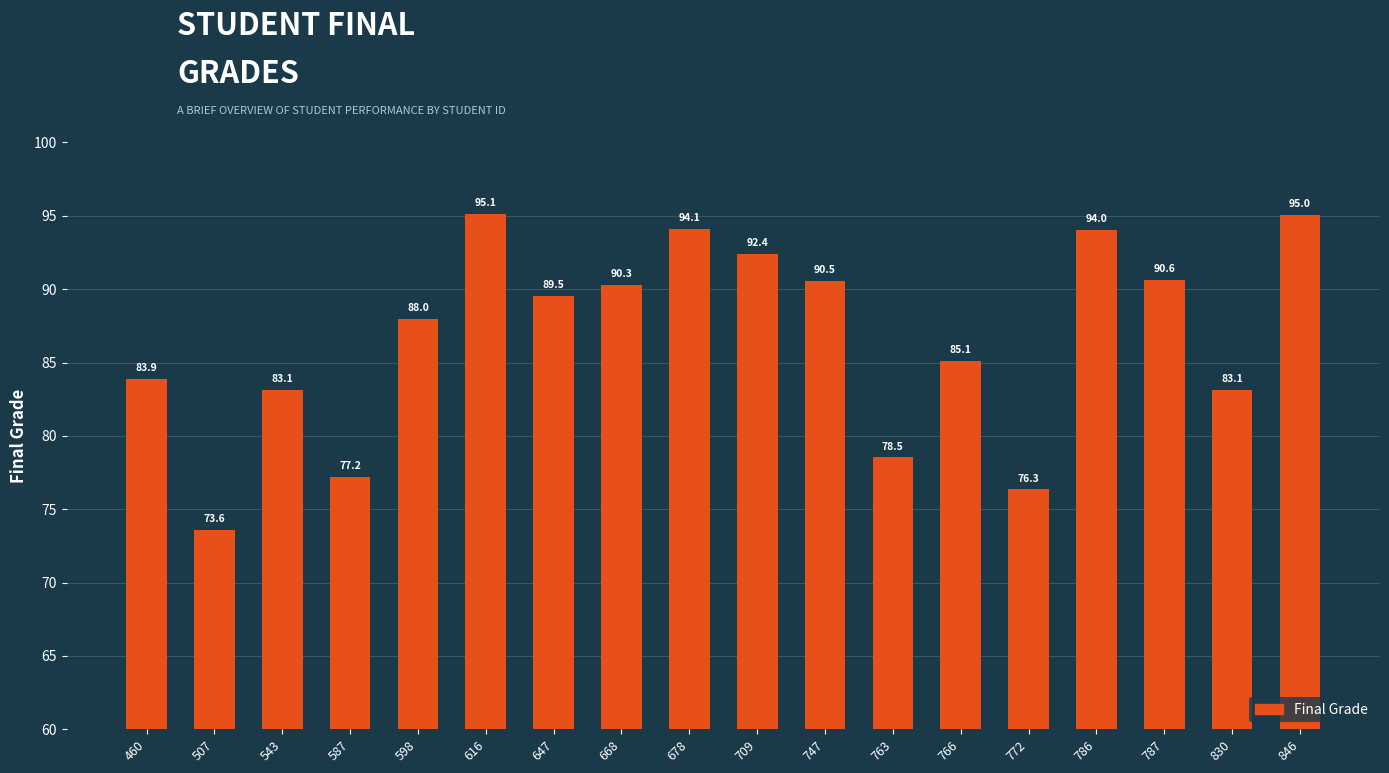

What is the difference between the values at 786 and 709?

1.6